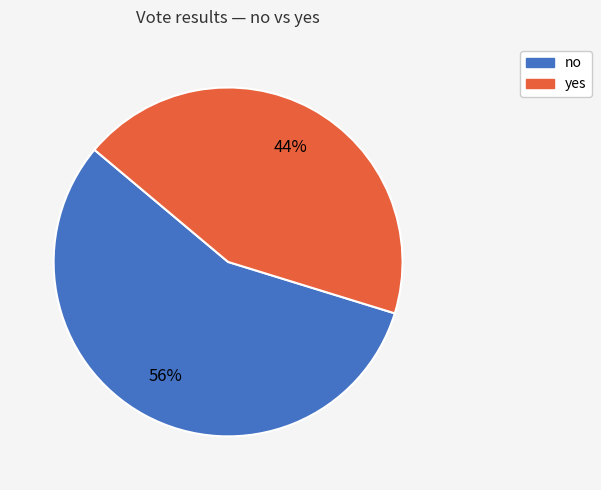

What is the smallest slice in the pie chart?

yes